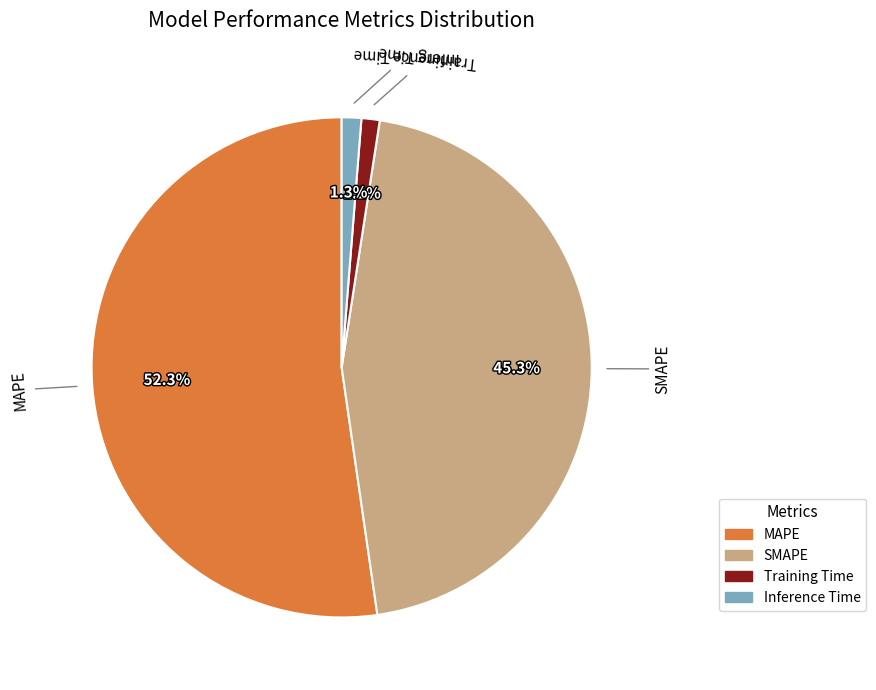

To the nearest percent, what is the combined percentage of Training Time and SMAPE?

46%